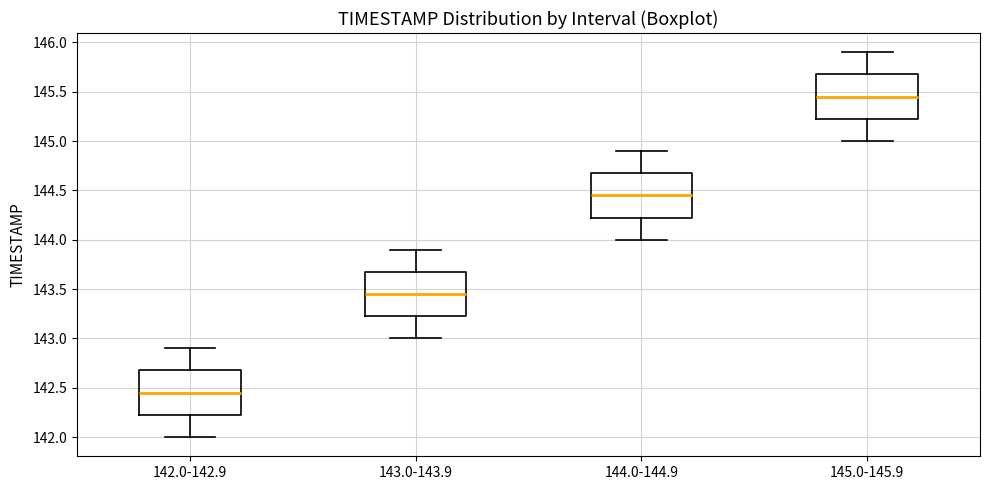

Which box has the lowest median line?

142.0-142.9